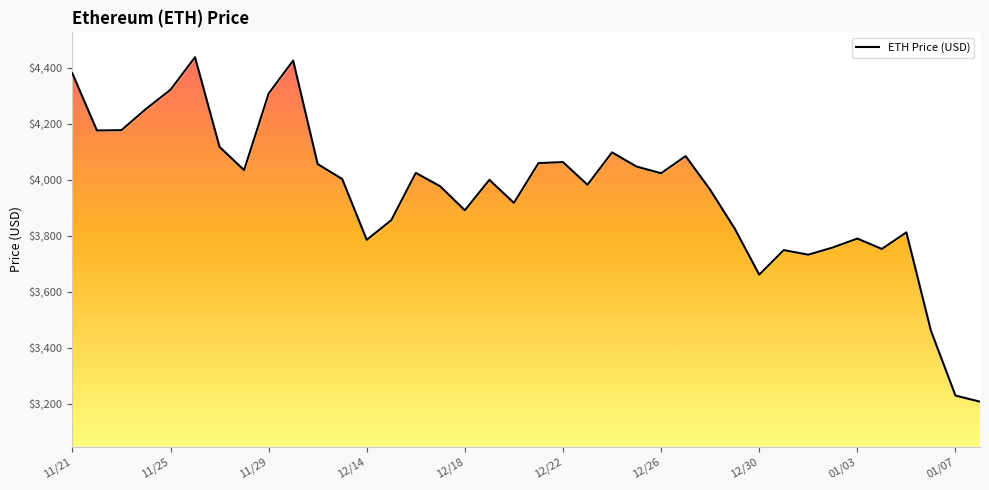

What is the difference between the maximum and second lowest values?

1209.0